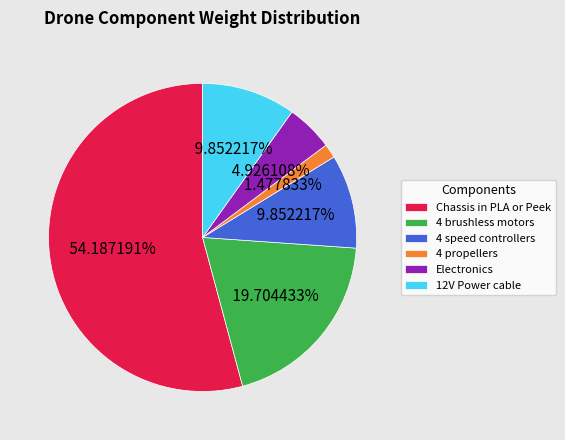

To the nearest percent, what percentage of the pie is Electronics?

5%